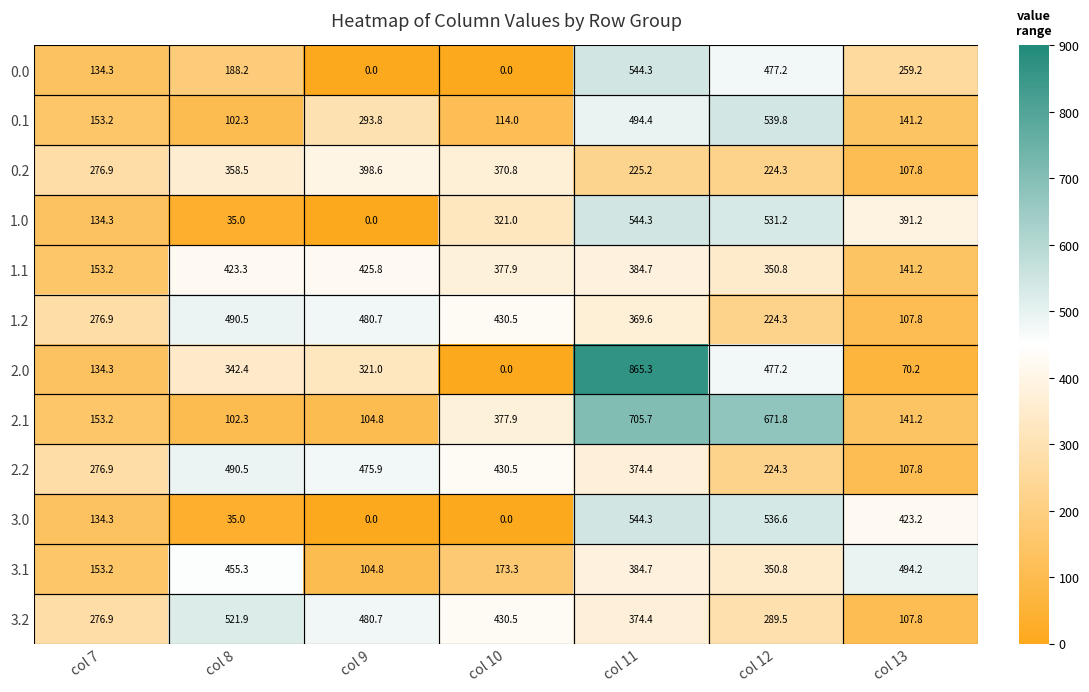

Which series has the largest total across all categories?

3.2